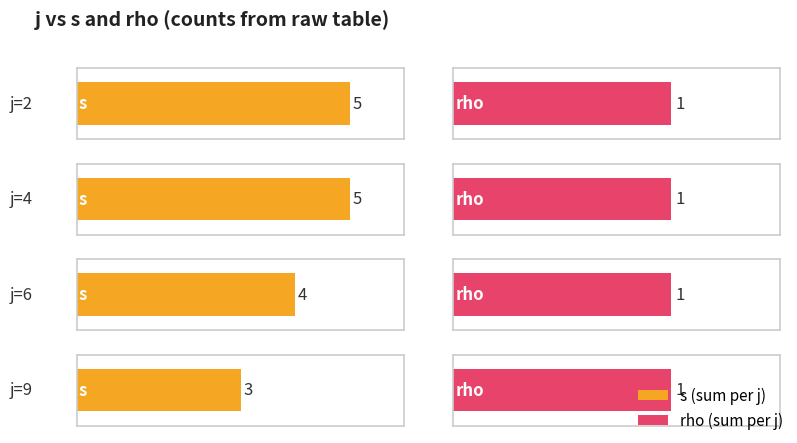

What is the value of the rho bar at the 2nd from the left?

1